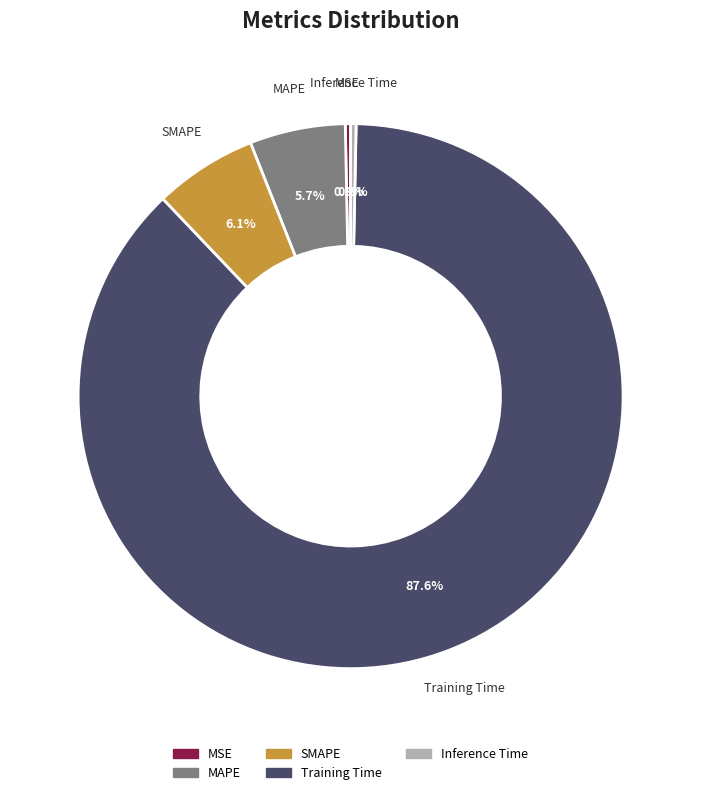

To the nearest percent, what is the difference between the largest and smallest slice percentages?

87%